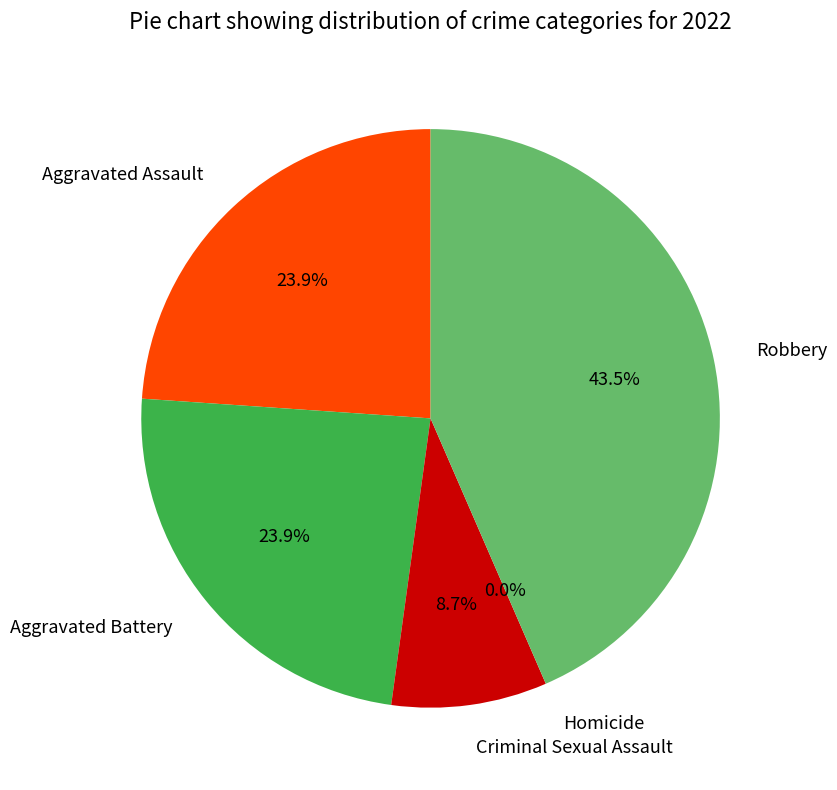

What percentage do Aggravated Assault and Criminal Sexual Assault together represent?

32.6%